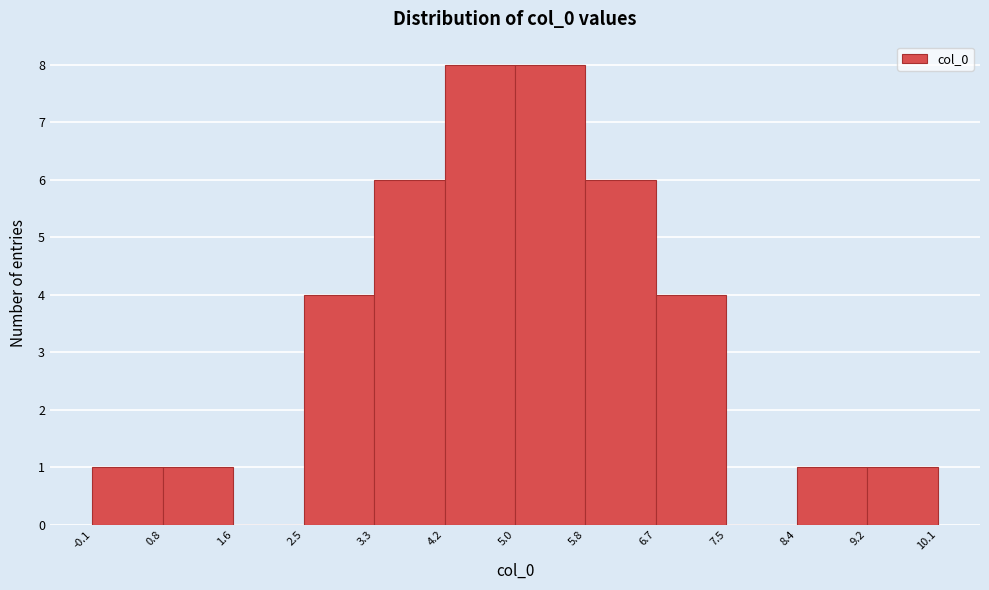

Reading left to right, list every bar in this chart as the range it spans on the x-axis followed by its height. The values are not printed on the chart, so give them approximately, as read against the axis.

-0.1 to 0.8: 1
0.8 to 1.6: 1
1.6 to 2.5: 0
2.5 to 3.3: 4
3.3 to 4.2: 6
4.2 to 5.0: 8
5.0 to 5.8: 8
5.8 to 6.7: 6
6.7 to 7.5: 4
7.5 to 8.4: 0
8.4 to 9.2: 1
9.2 to 10.1: 1